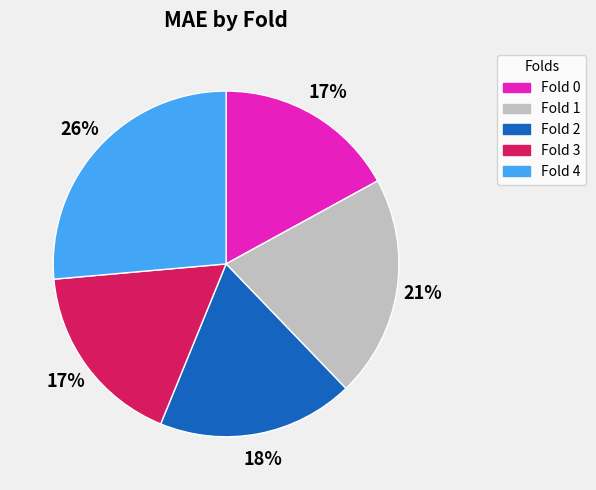

Is there a majority slice in this chart?

No